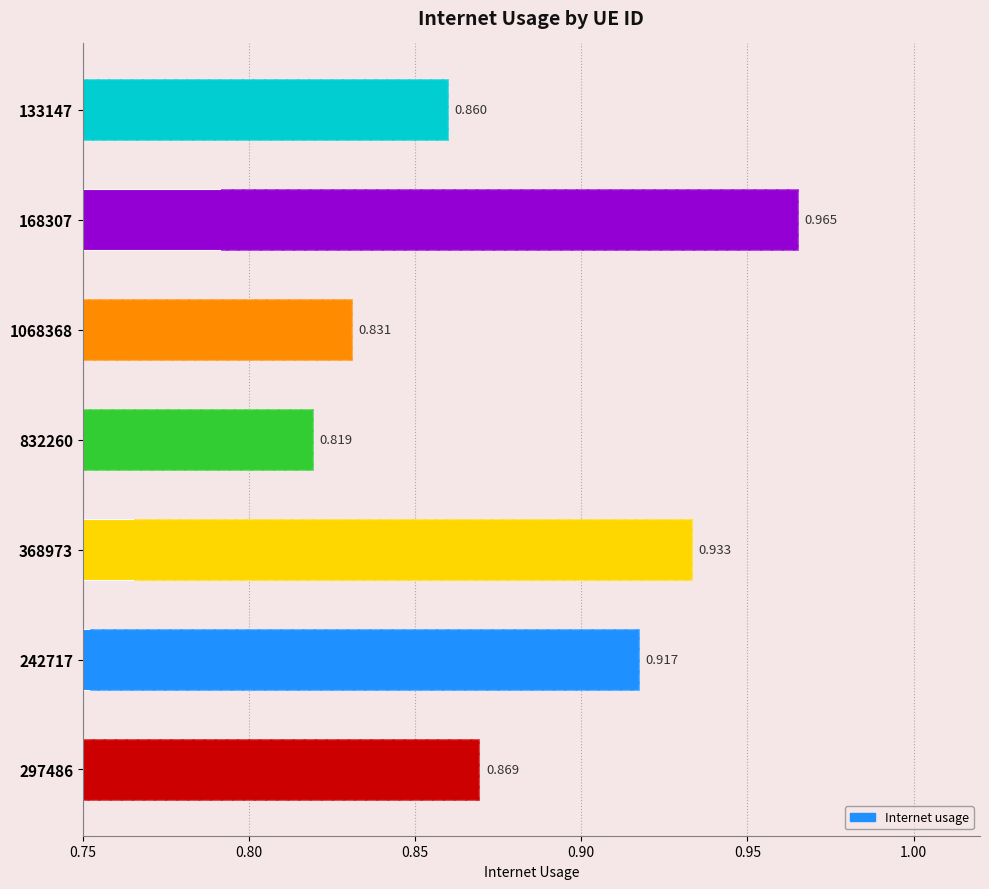

True or false: the data shows 1.4 at 832260.

False